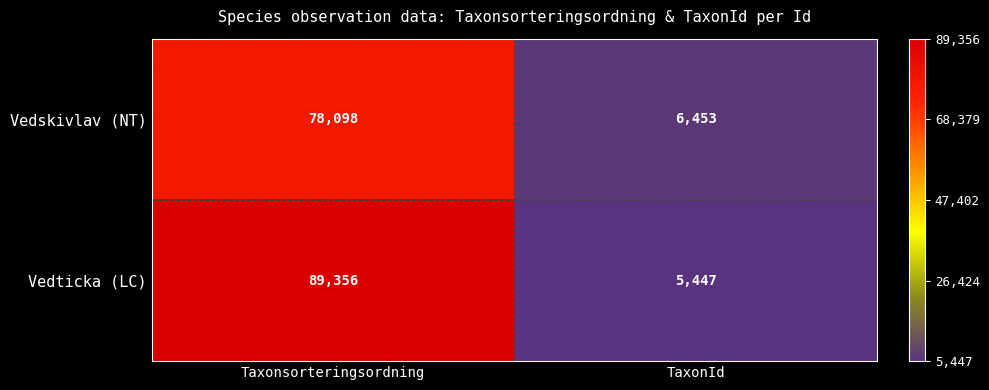

Reading right to left, extract all data points from this chart.

Vedskivlav (NT): 6453	78098
Vedticka (LC): 5447	89356